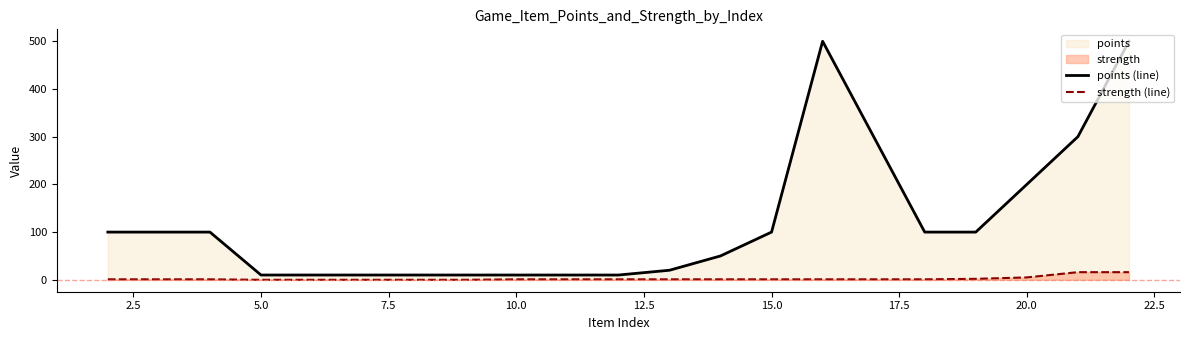

True or false: points (line) has more than 0 interior local peaks.

True